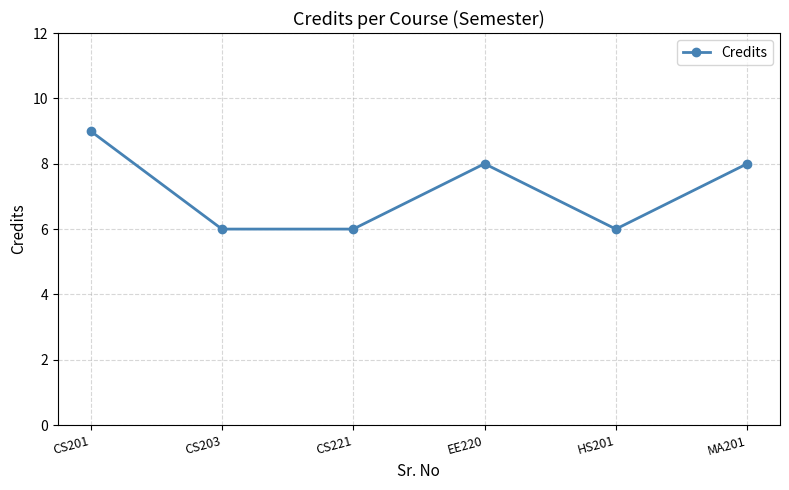

True or false: there are more than 0 points higher than both neighbors.

True